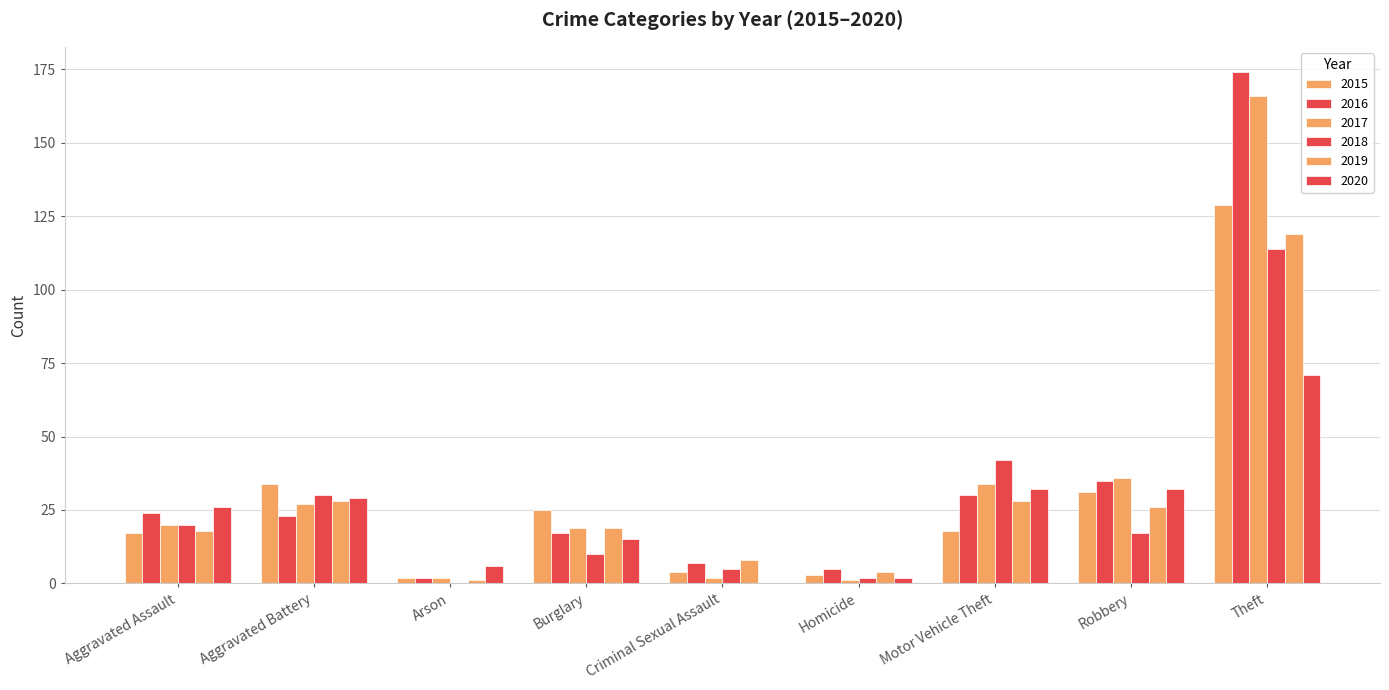

Between Arson and Theft, which series saw the biggest shift?

2016